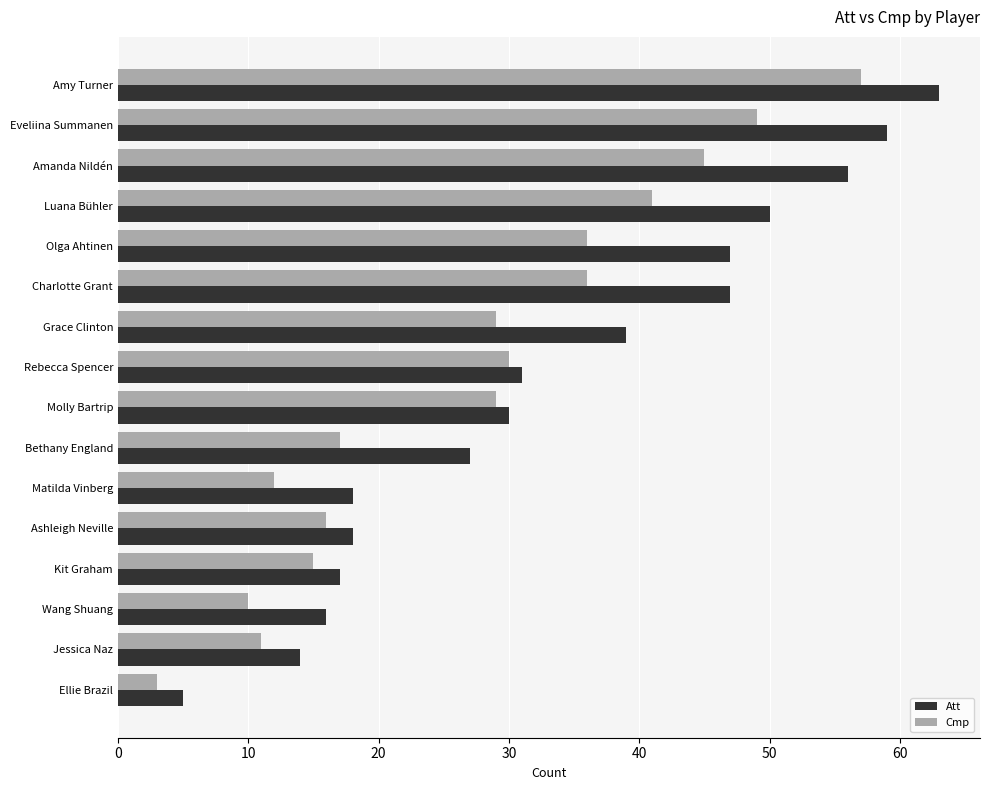

At Amy Turner, list the series in order from largest to smallest.

Att, Cmp